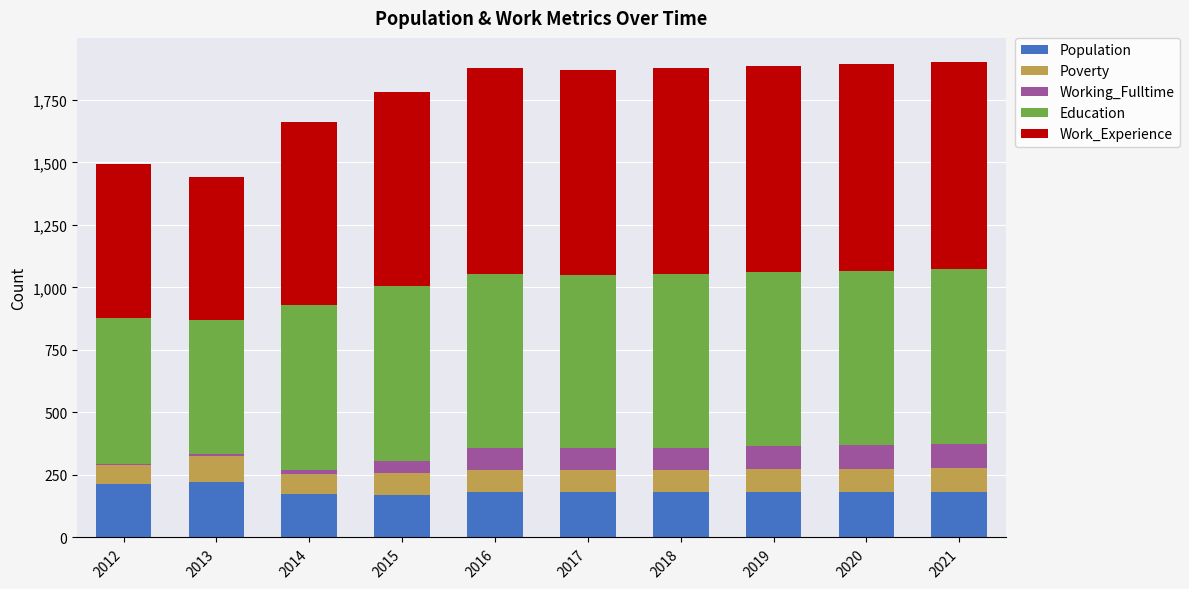

Is it true that Population equals 171 at 2015?

True